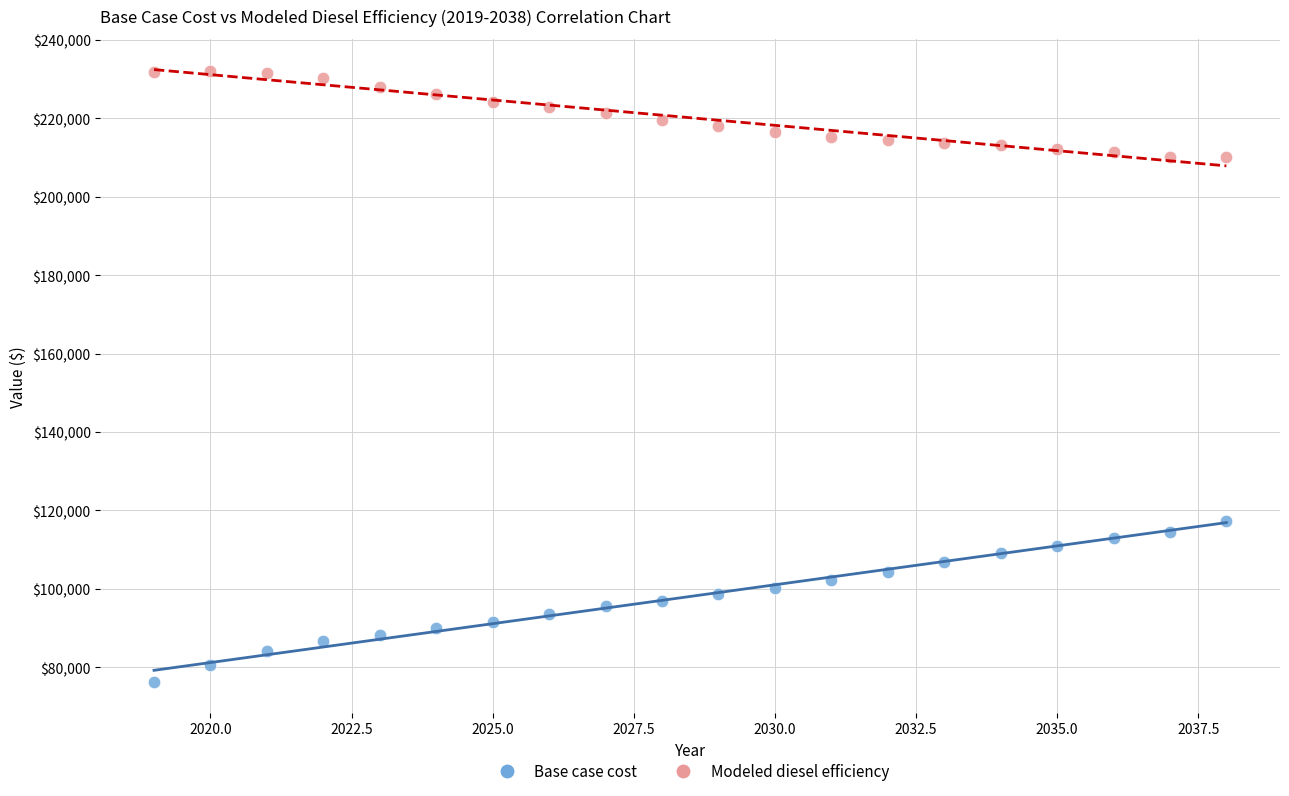

Which series contains the highest Y value?

Modeled diesel efficiency